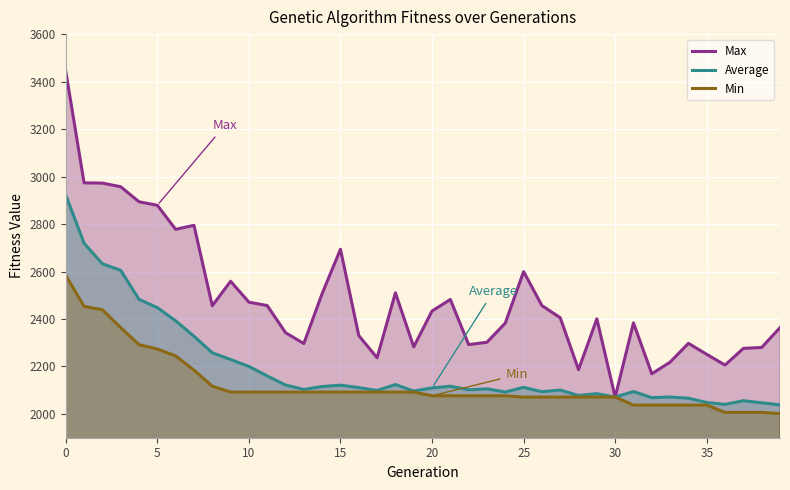

What is the average value of the Max series?

2482.3